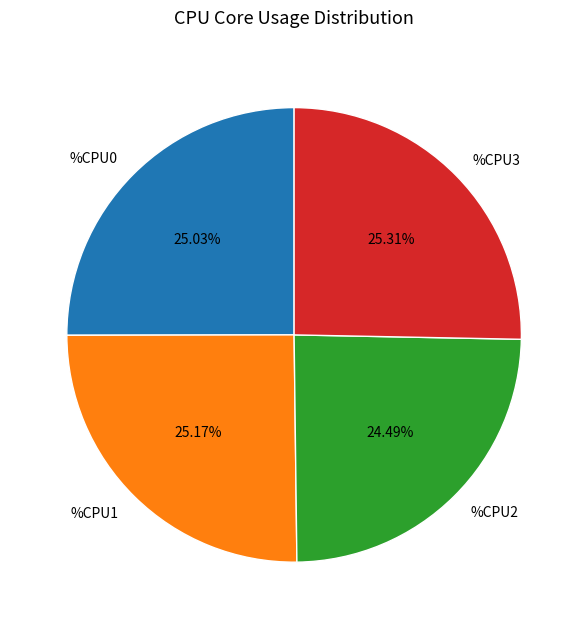

To the nearest percent, what portion does %CPU0 represent?

25%